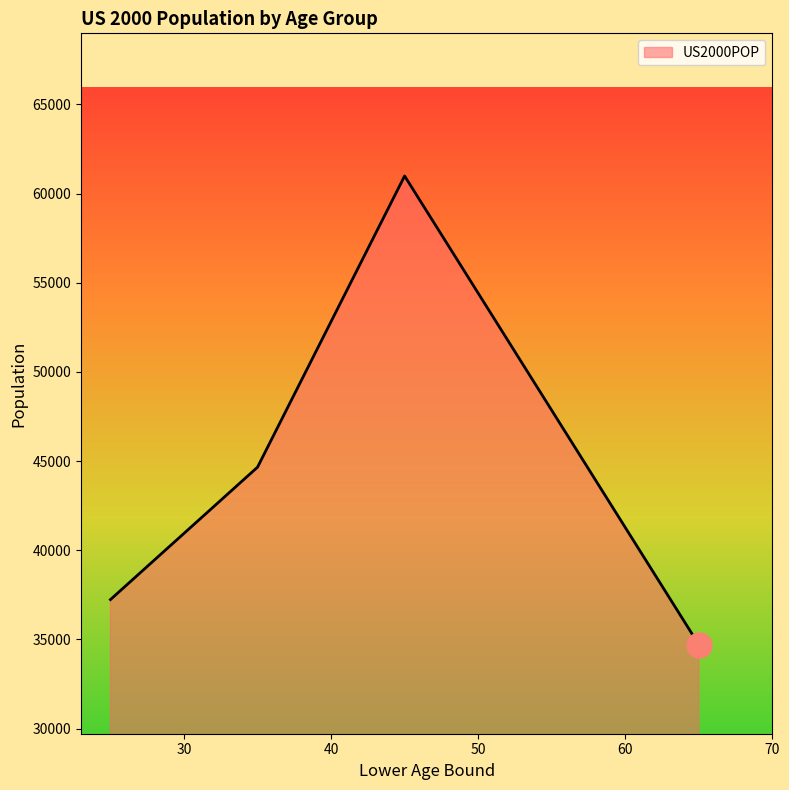

True or false: the data has more than 2 interior local peaks.

False